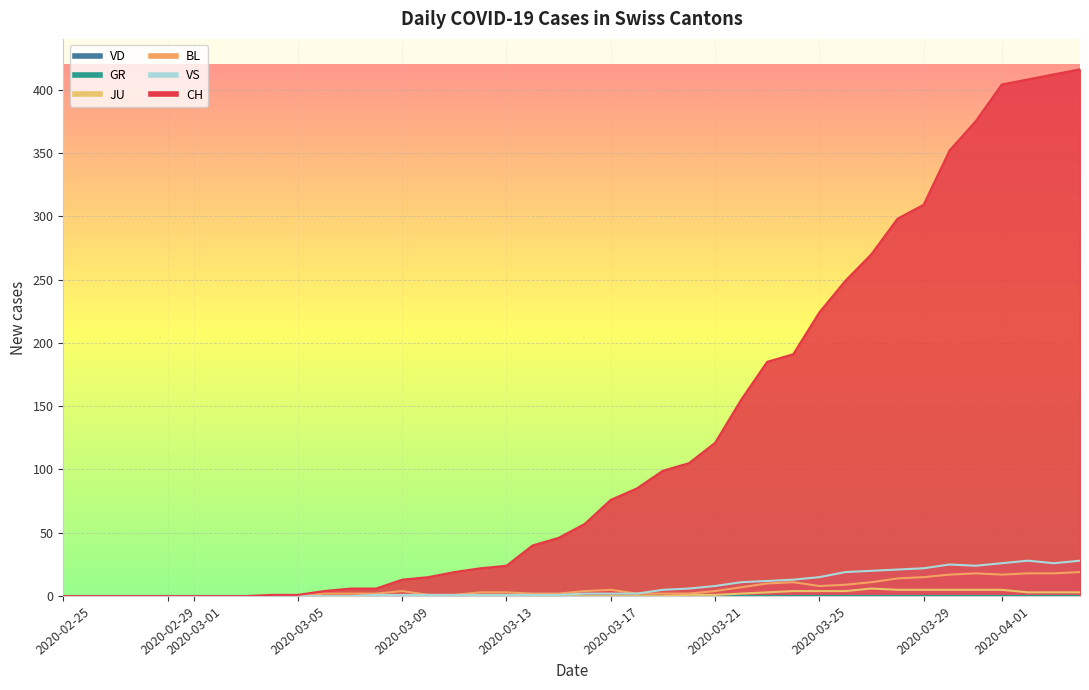

The value of VS at 39 is 17. True or false?

False